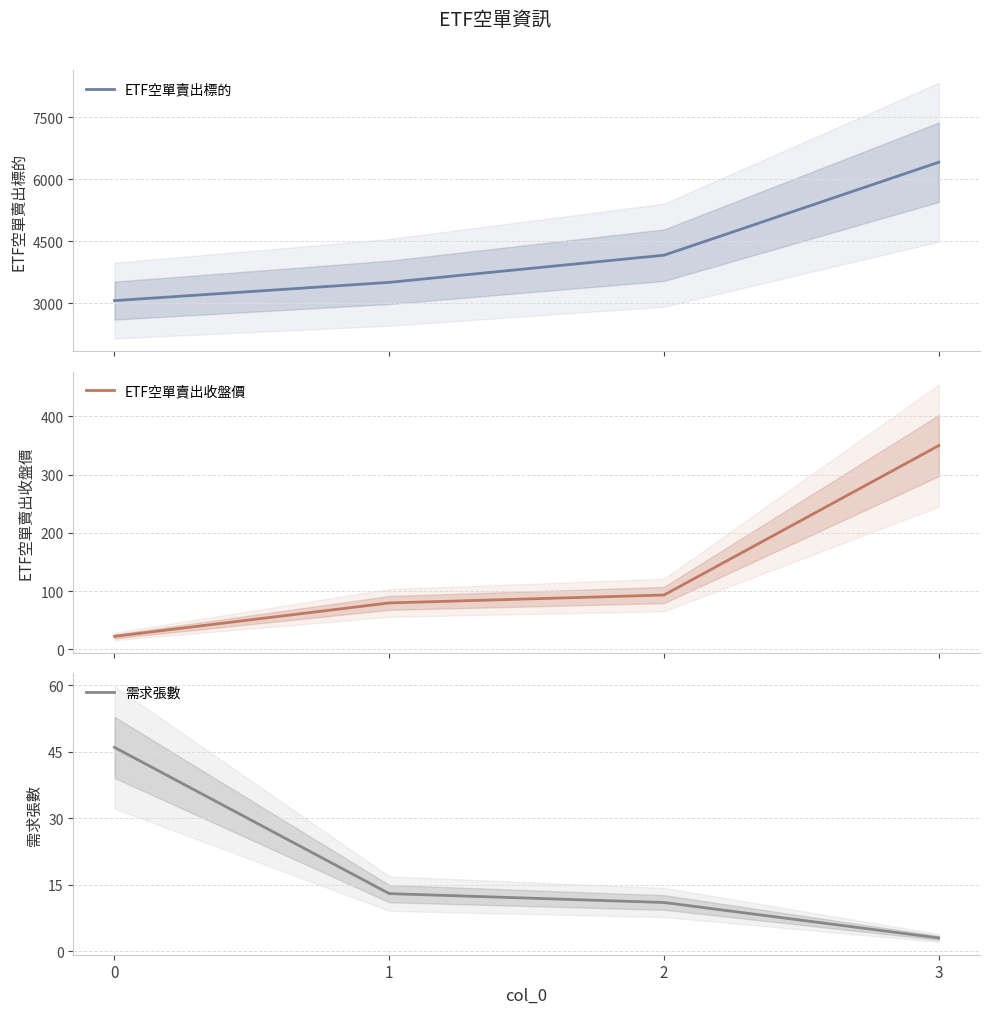

Which series has the largest total across all categories?

ETF空單賣出標的